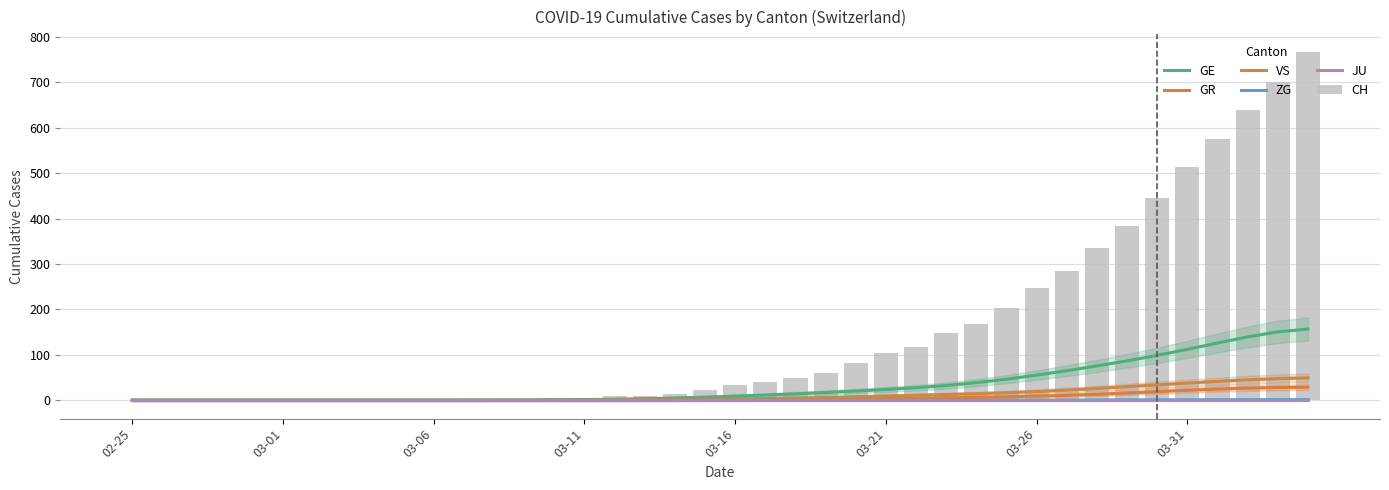

Is it true that VS equals 16.5 at 29?

True